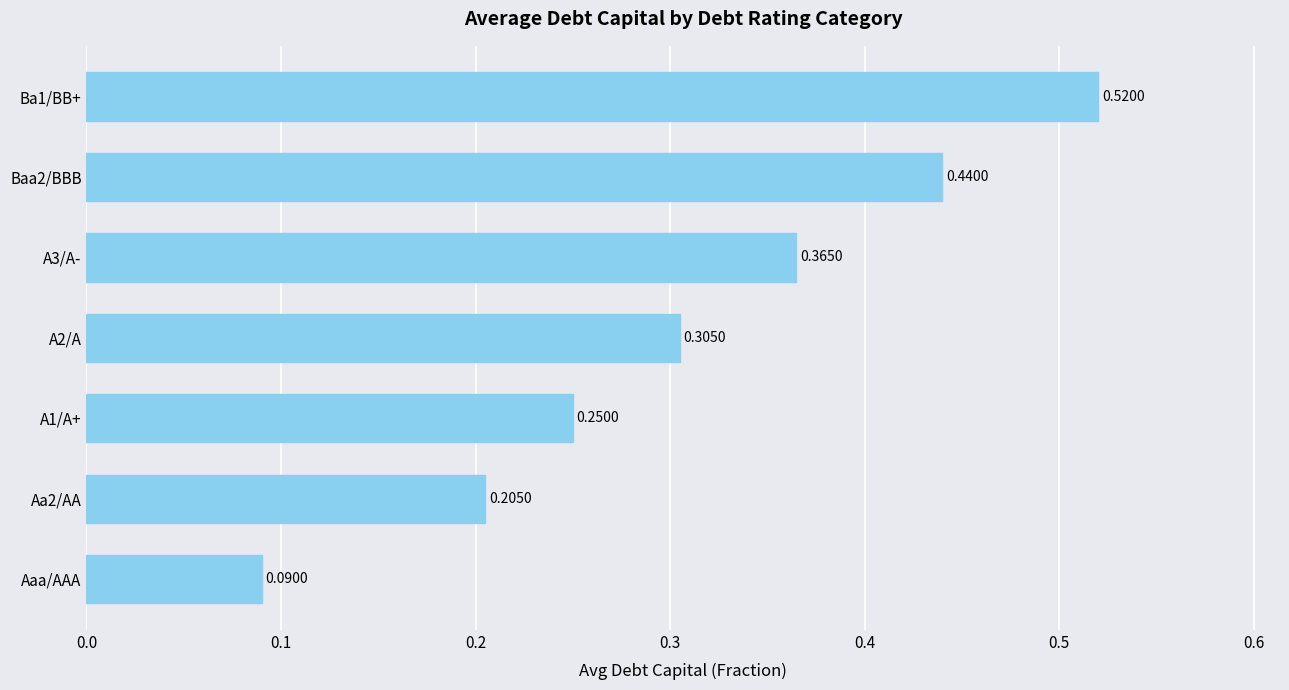

Which label corresponds to the smallest value in the chart?

Aaa/AAA